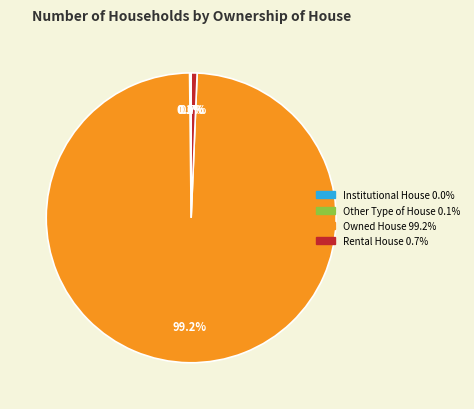

To the nearest percent, what is the difference between the largest and smallest slice percentages?

99%